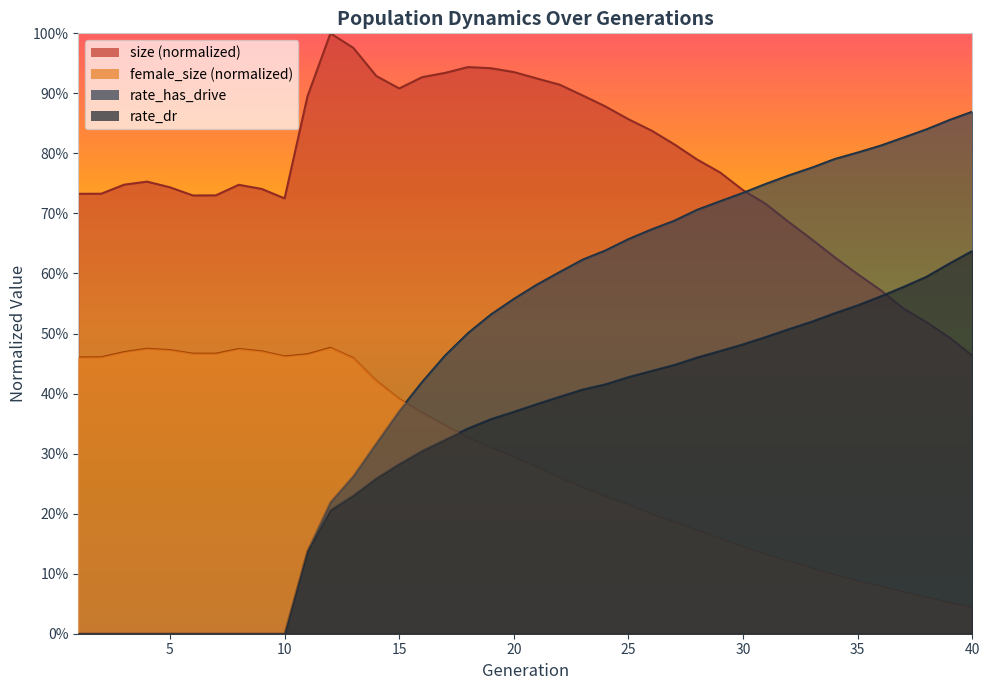

What is the approximate value of female_size at 27?

0.2